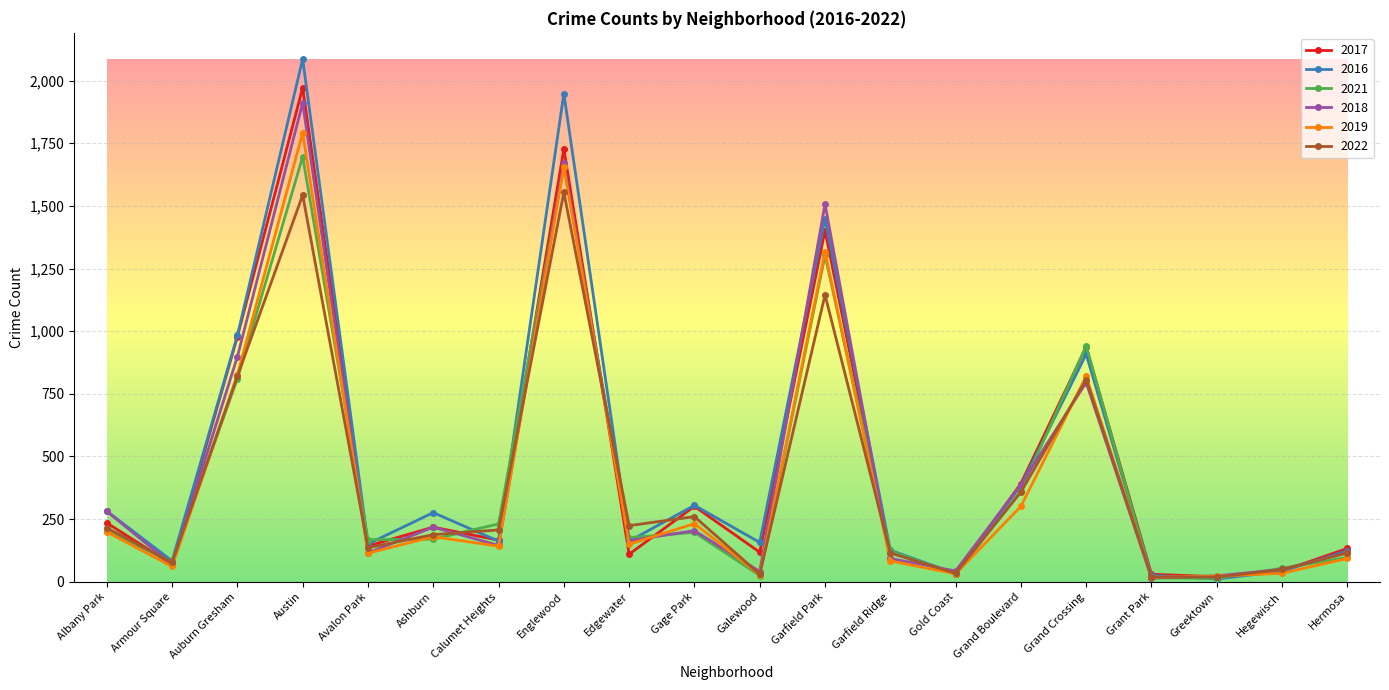

What is the minimum value for 2016?

11